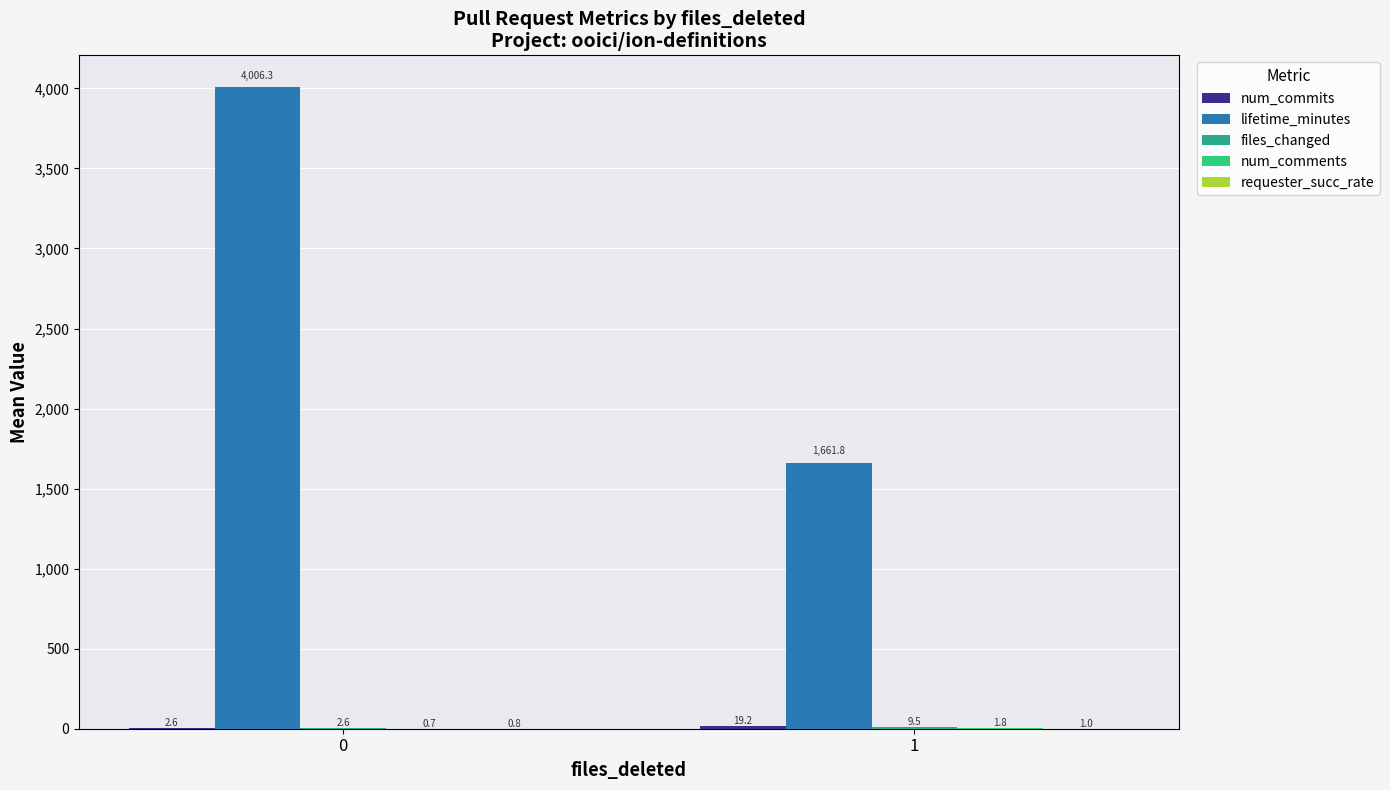

Does the chart contain stacked bars?

No